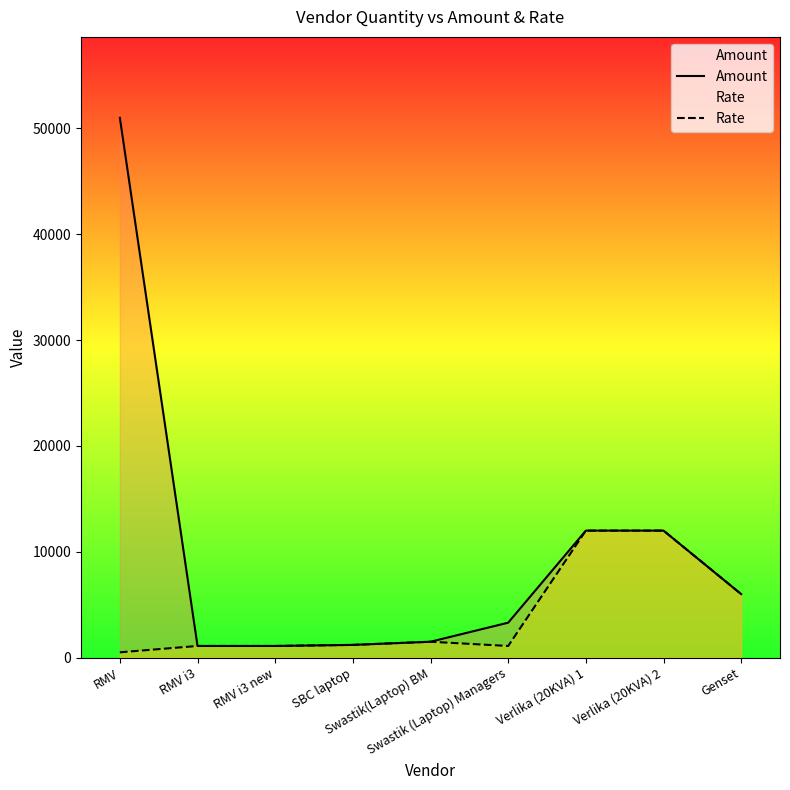

How many interior local valleys does the Rate series have?

1